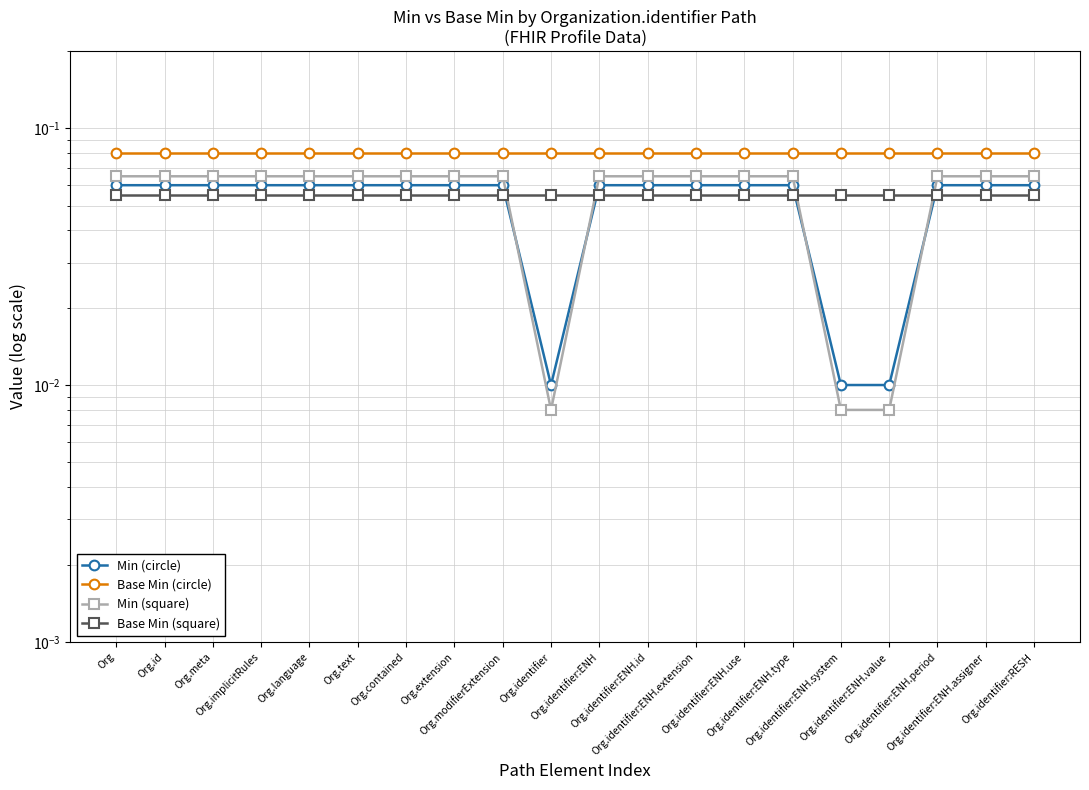

The value of Min (circle) at Org.identifier:ENH.period is 0.1. True or false?

True